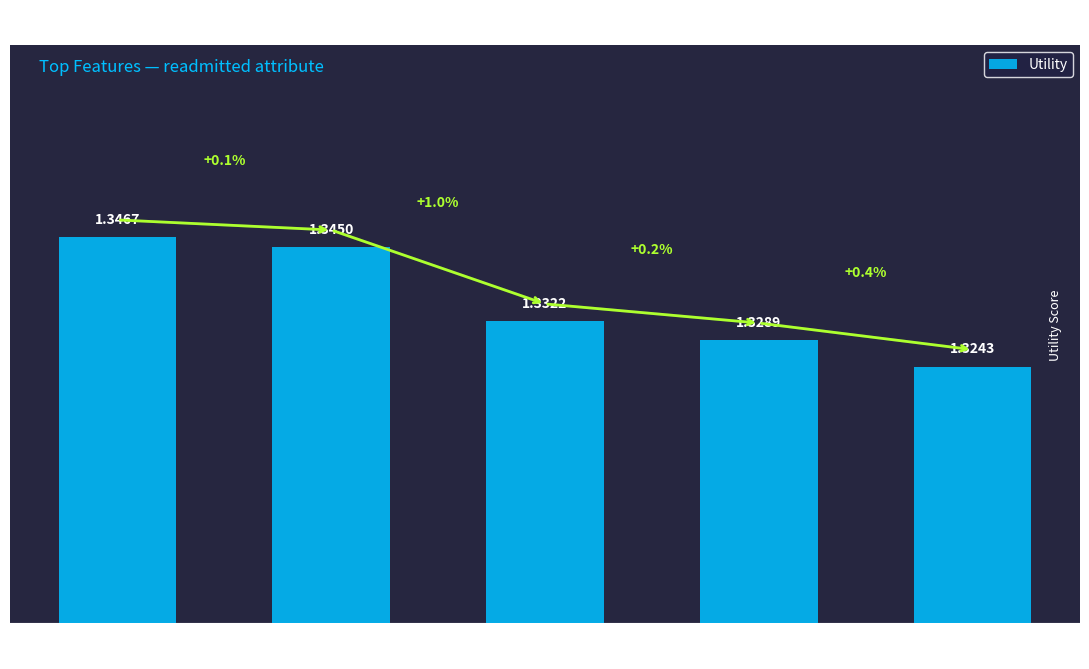

Which category has the highest value across all series?

number_emergency
(sum)